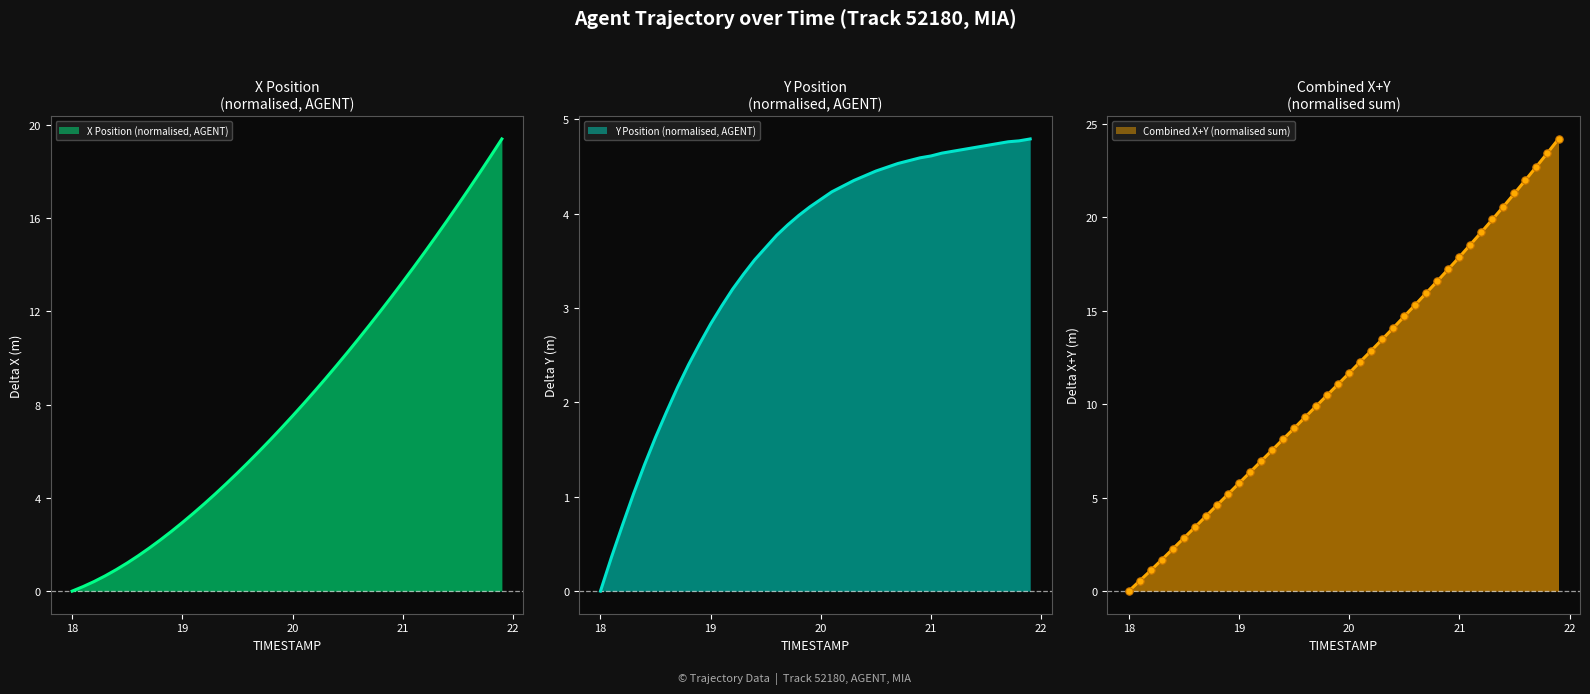

Which series reaches the minimum Y coordinate?

X